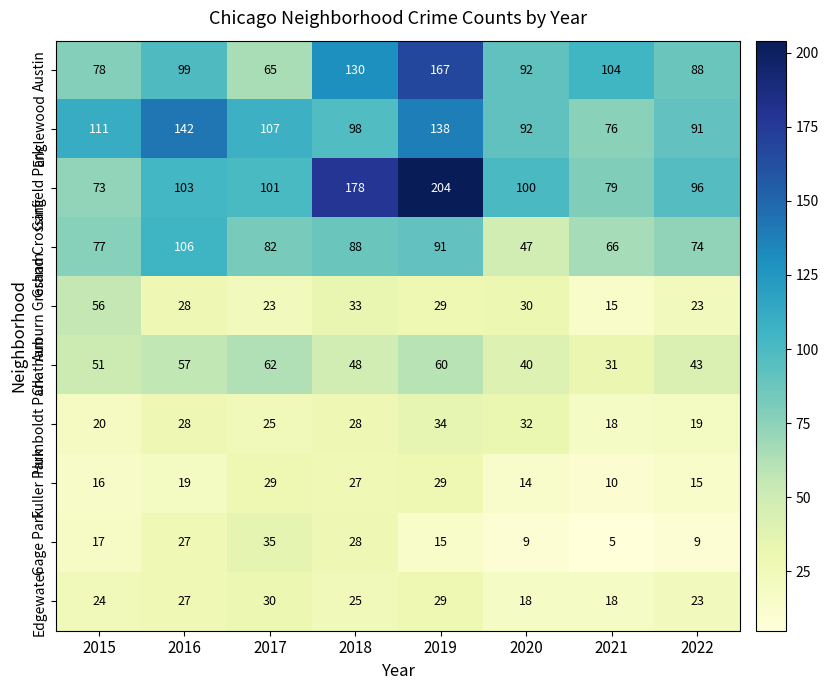

What is the approximate value of Edgewater at 2018, to the nearest 5?

25